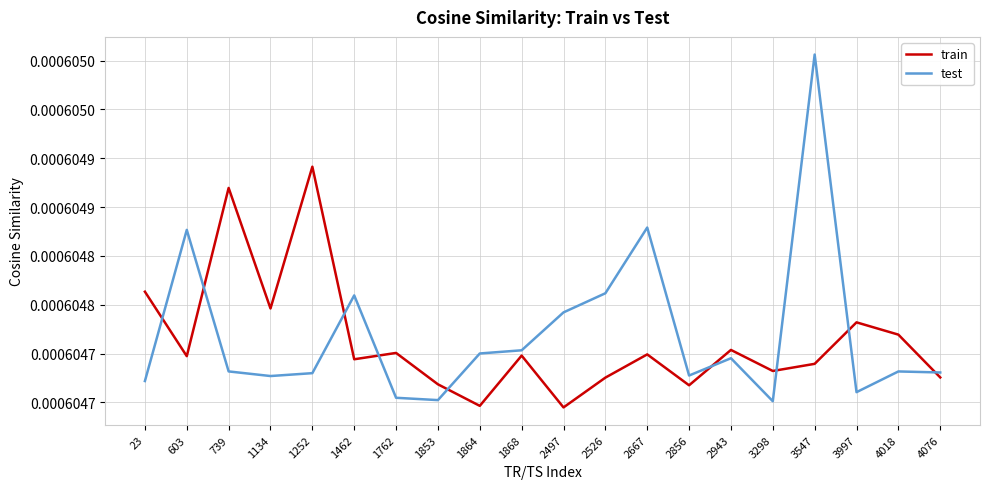

Between 1462 and 3547, which series saw the biggest shift?

test